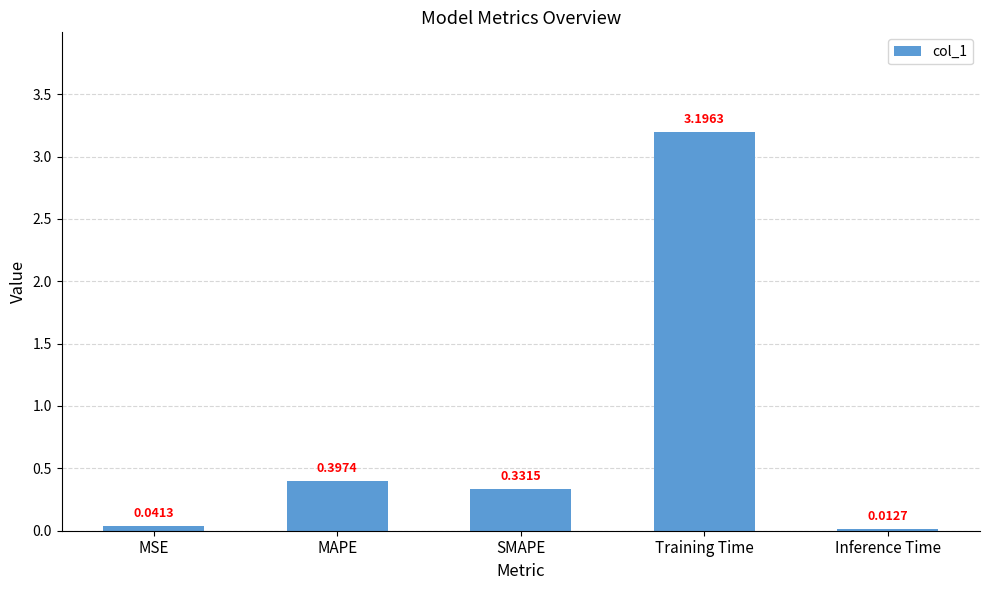

Are the bars horizontal?

No